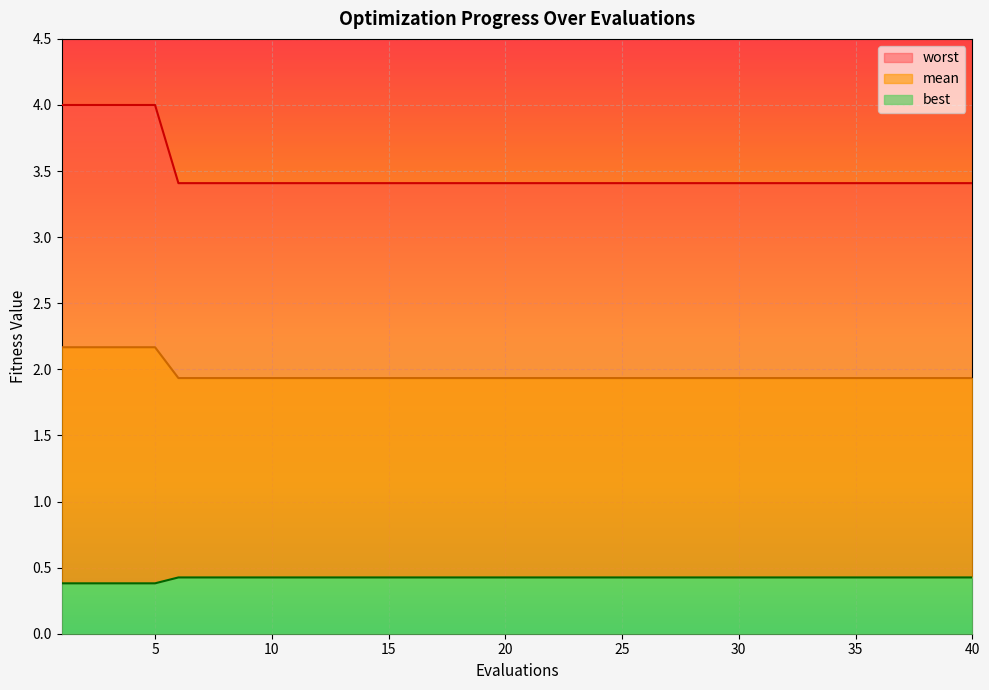

What is the minimum value for mean?

3.4